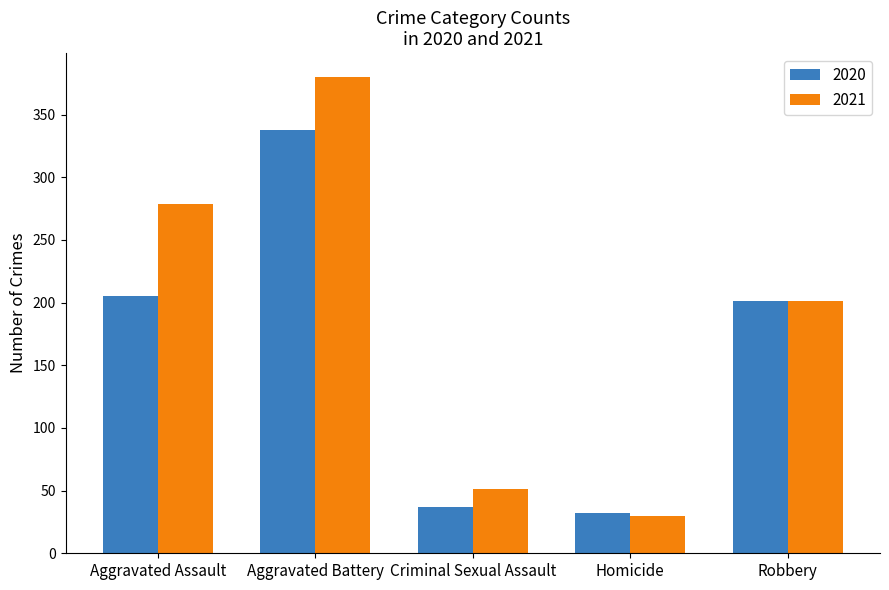

What is the highest value of the 2020 series?

338